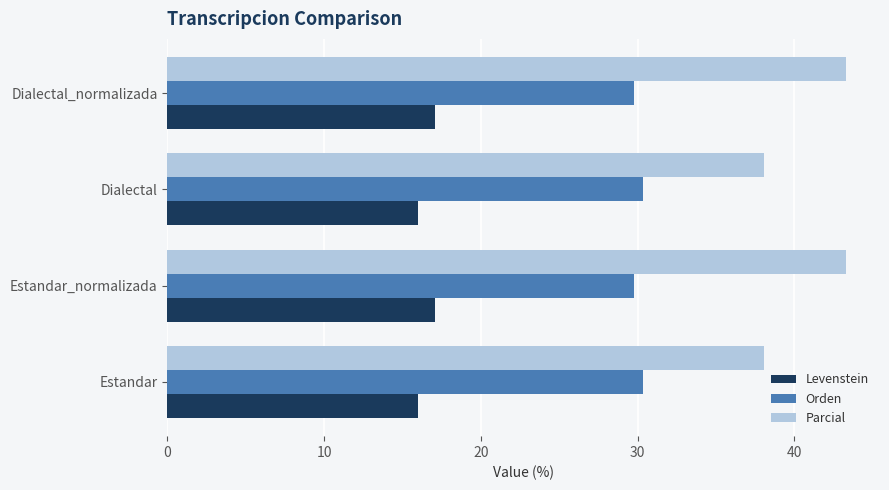

What are all the series names shown in the legend?

Levenstein, Orden, Parcial